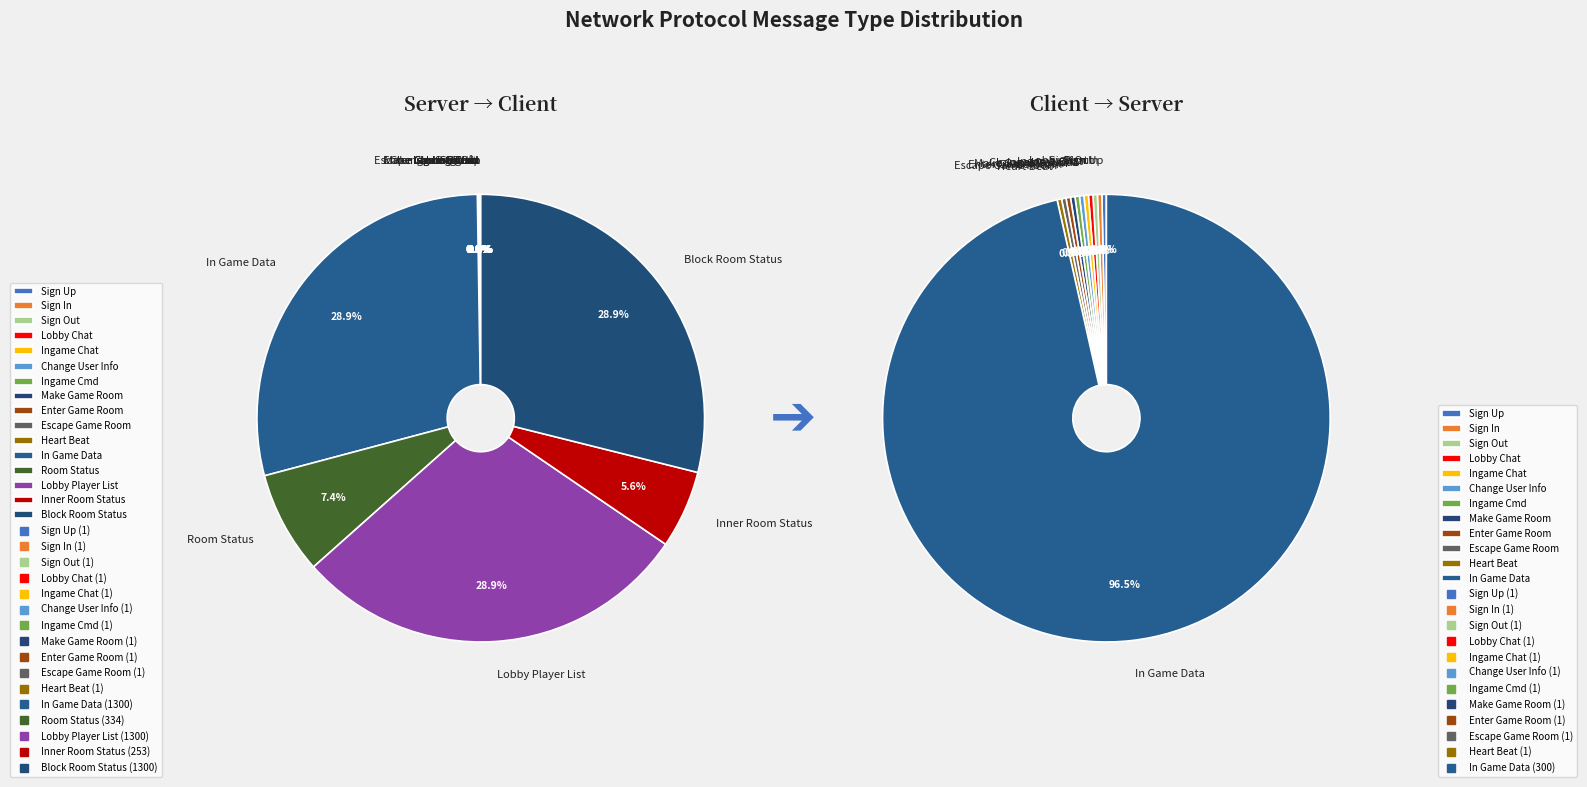

How many slices are in this pie chart?

16